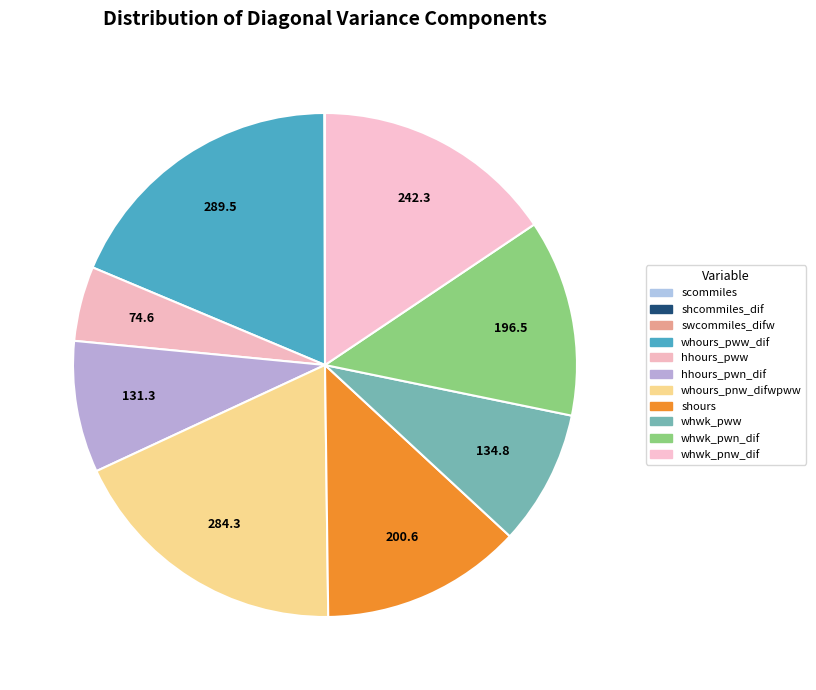

To the nearest percent, what is the difference between the largest and smallest slice percentages?

19%